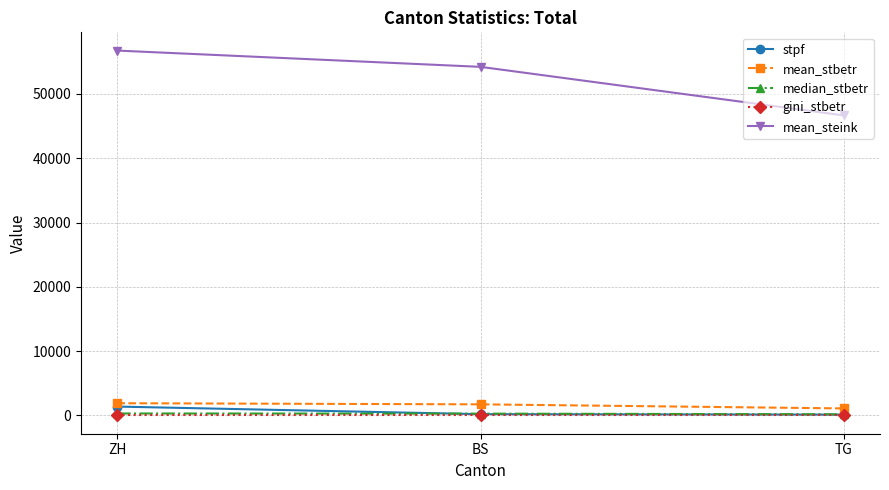

At how many categories does at least one series exceed 35784?

3